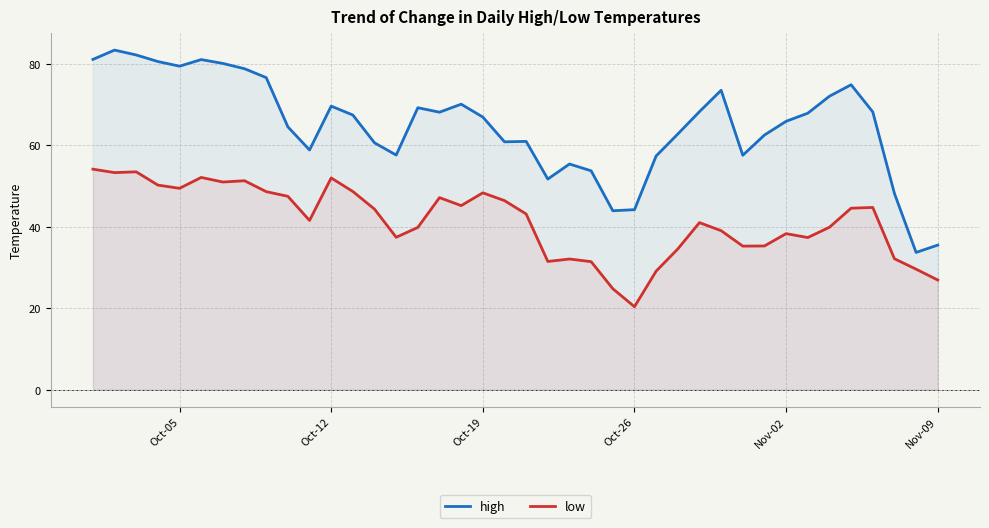

Which label corresponds to the smallest value in the chart?

Oct-26